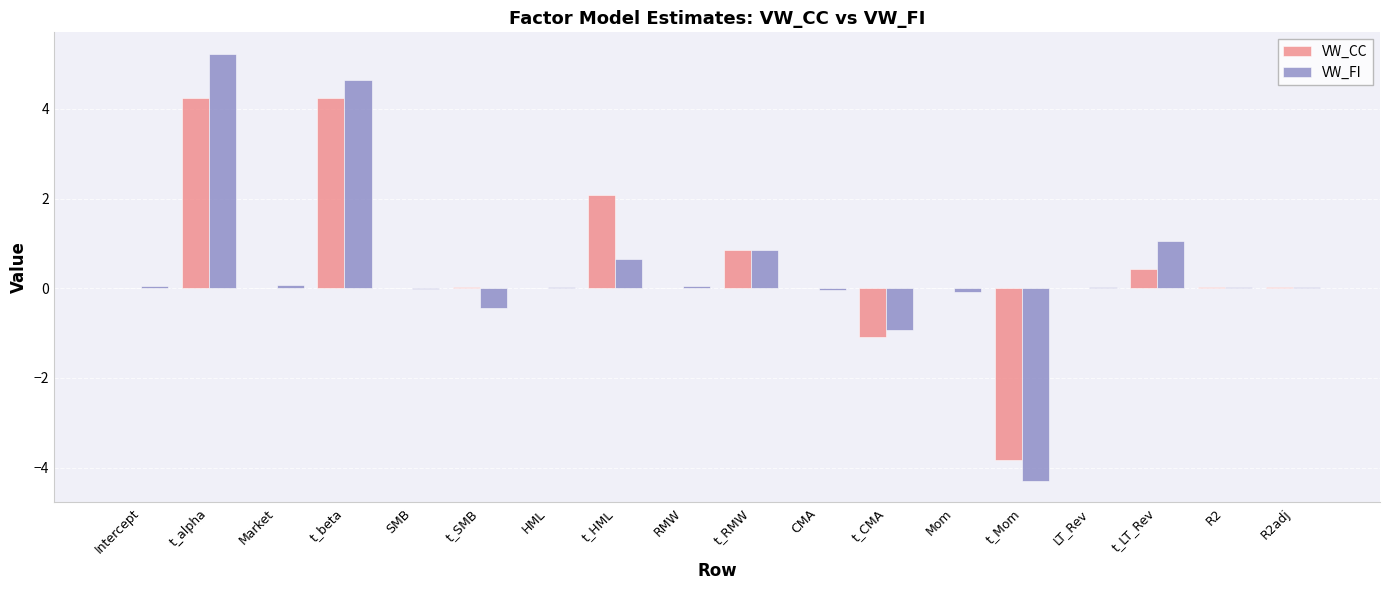

At which category is the sum across all series the highest?

t_alpha